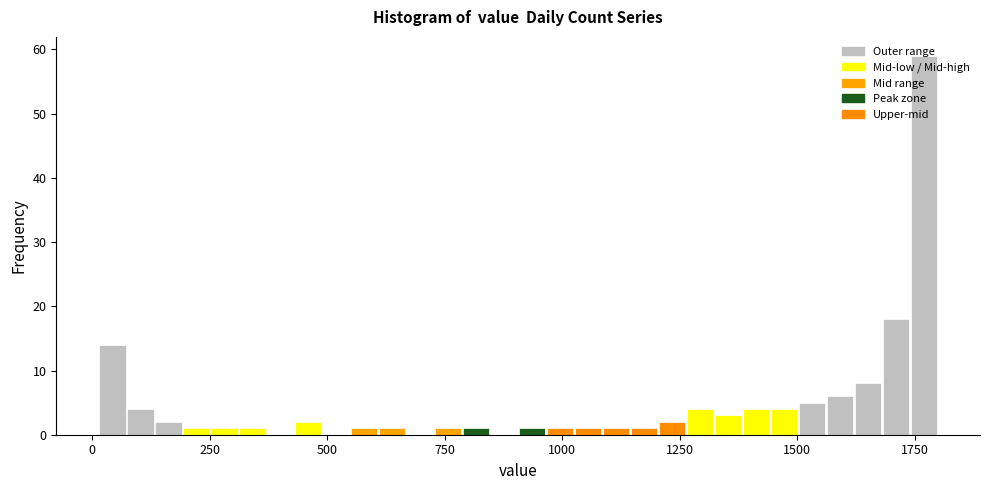

Read against the x-axis, roughly where is the centre of the tallest bar?

1750